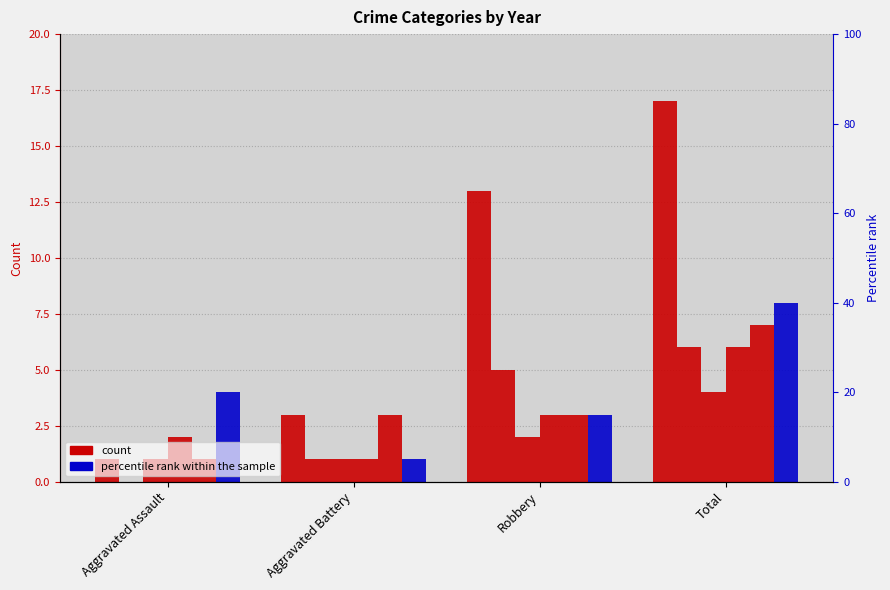

How many 2015 values are between 3 and 17?

3